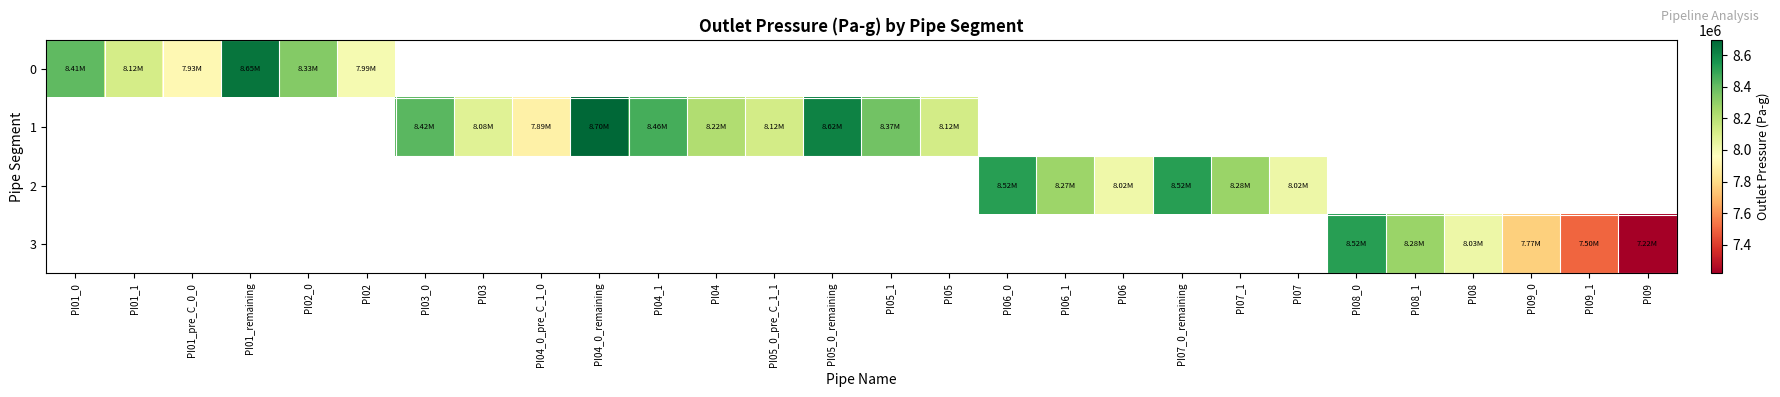

Is the value of row_1 at PI08 greater than the value of row_0 at PI01_pre_C_0_0?

No